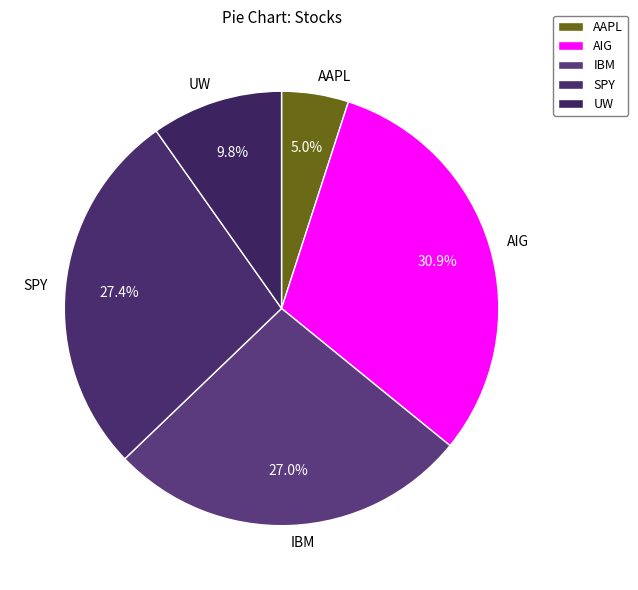

The AIG slice represents 31% of the pie. True or false?

True